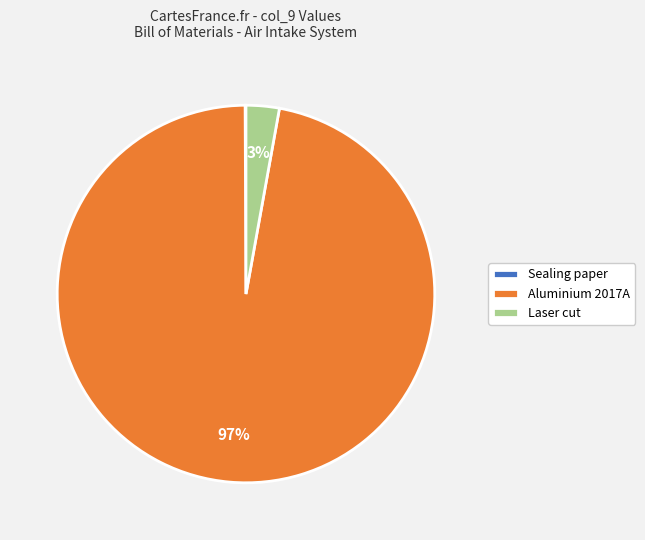

Which category accounts for the majority?

Aluminium 2017A